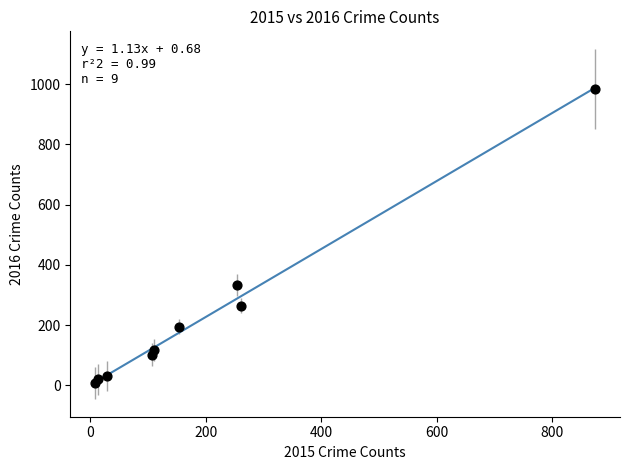

What is the average Y value?

228